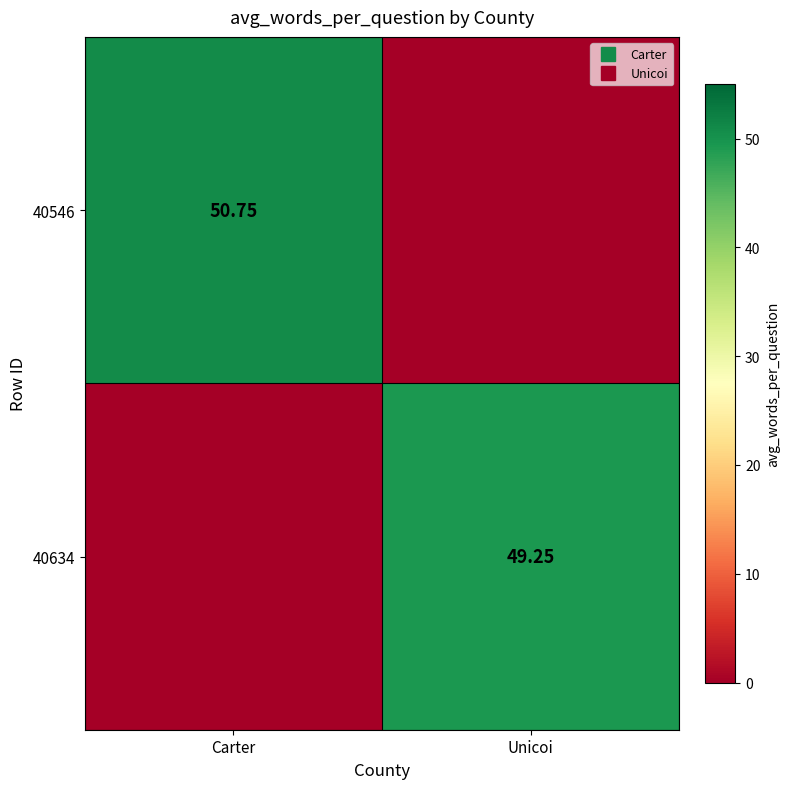

Which has a higher value, Unicoi or Carter?

Carter